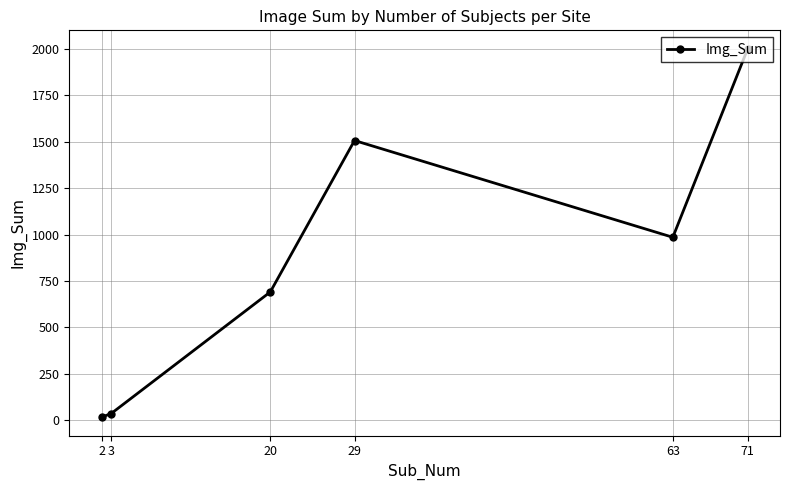

At which category does the chart reach its peak across all series?

71